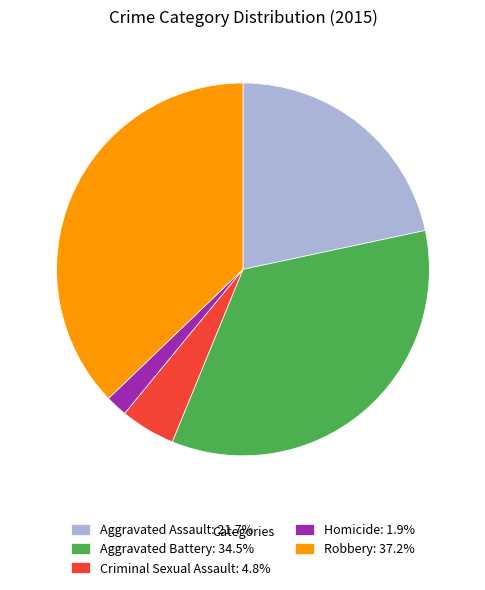

Combined, do Aggravated Assault: 21.7% and Homicide: 1.9% account for over 50%?

No